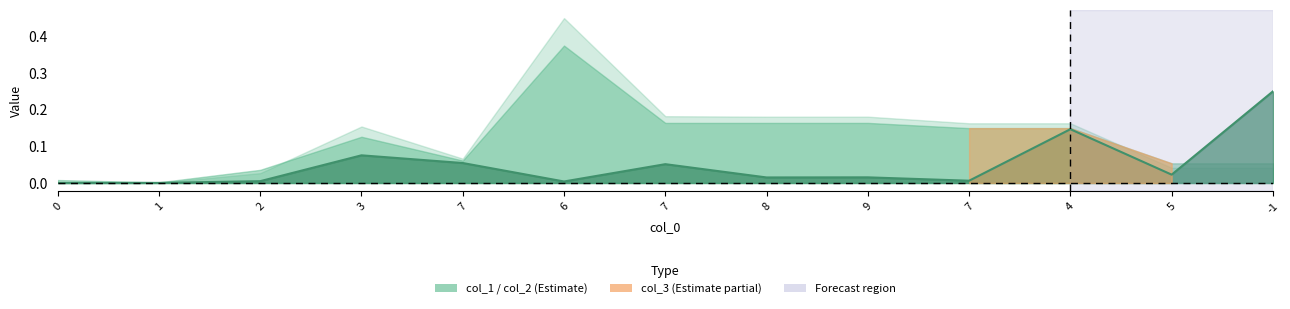

Reading right to left, list all the values displayed in this chart.

-1=0.2	5=0.0	4=0.1	7=0.0	9=0.0	8=0.0	7=0.1	6=0.0	7=0.1	3=0.1	2=0.0	1=0.0	0=0.0